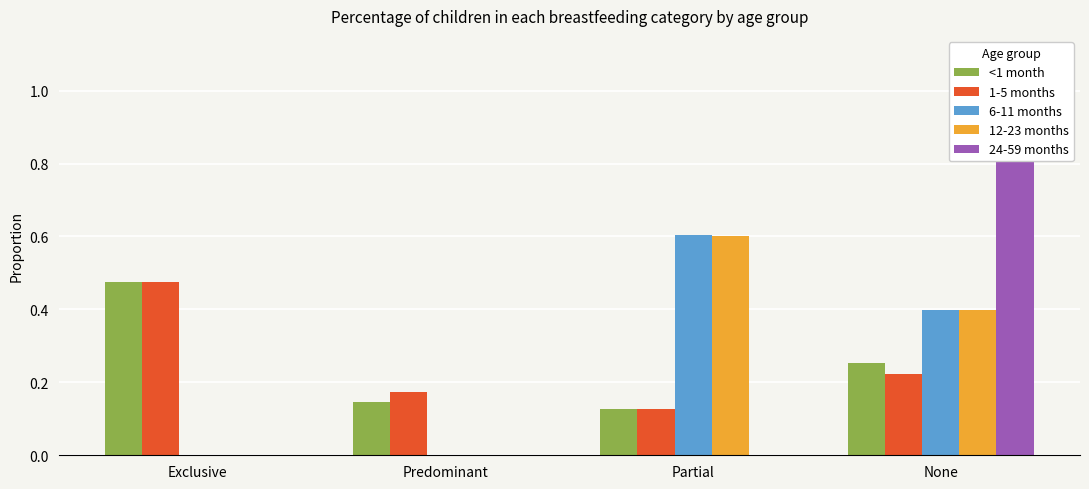

At how many categories does at least one series exceed 0?

4